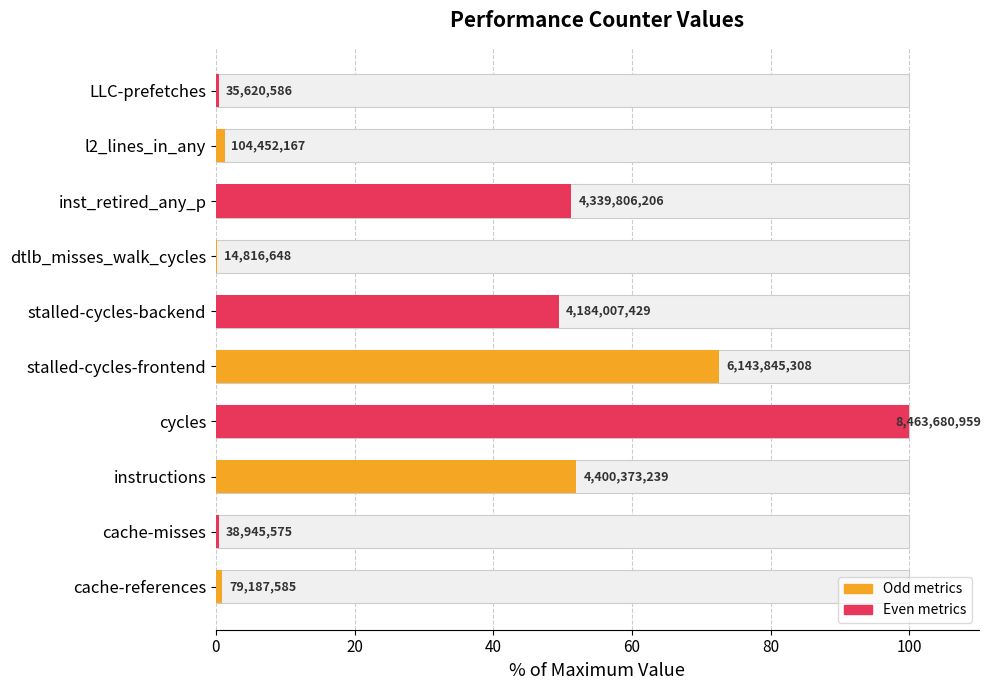

How many values are below 49?

5